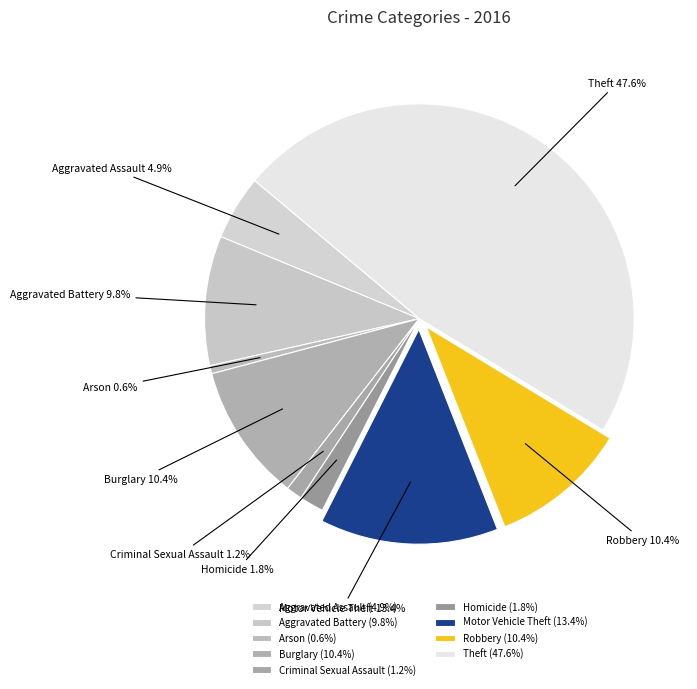

What is the ratio of the value at Arson to the value at Robbery?

0.1